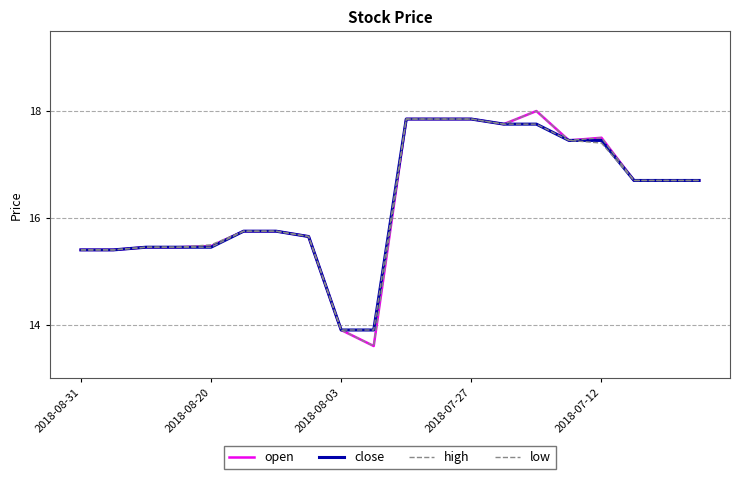

Does the chart have visible grid lines?

Yes